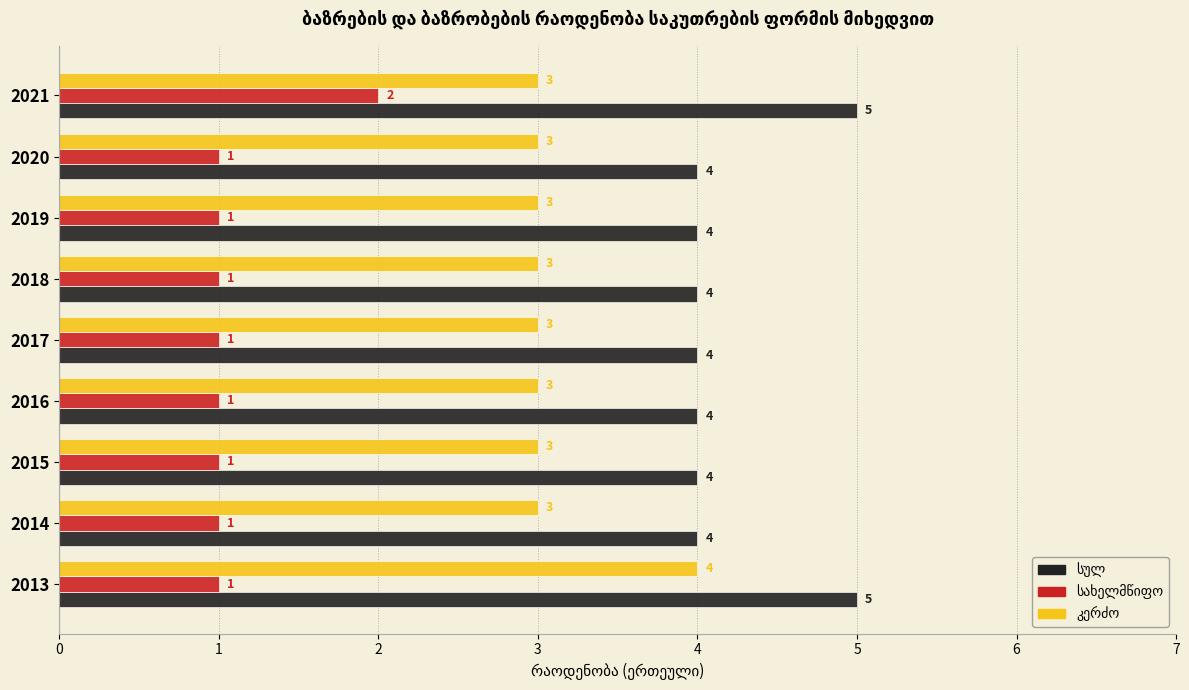

What is the total value across all series at 2017?

8